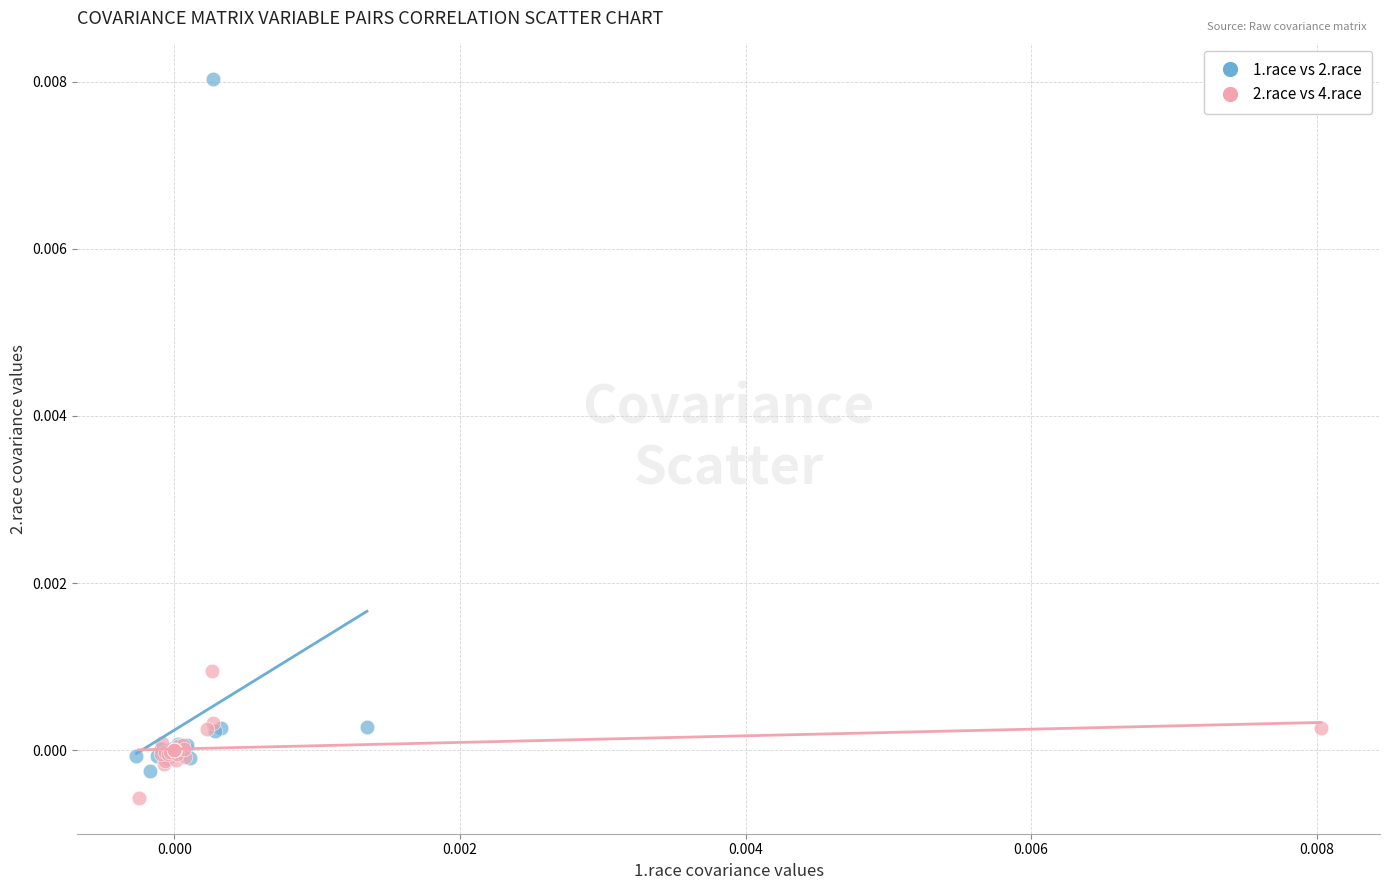

Which series contains the highest Y value?

1.race vs 2.race